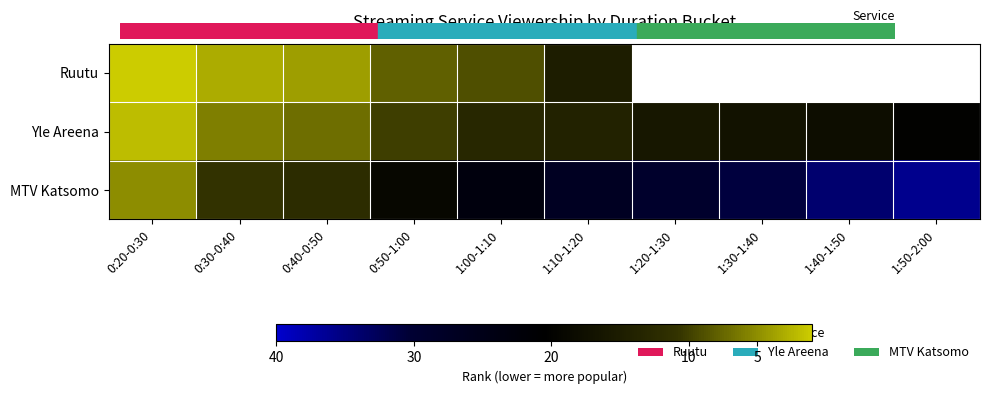

Is the value of Yle Areena at 0:20-0:30 greater than the value of Ruutu at 1:20-1:30?

No